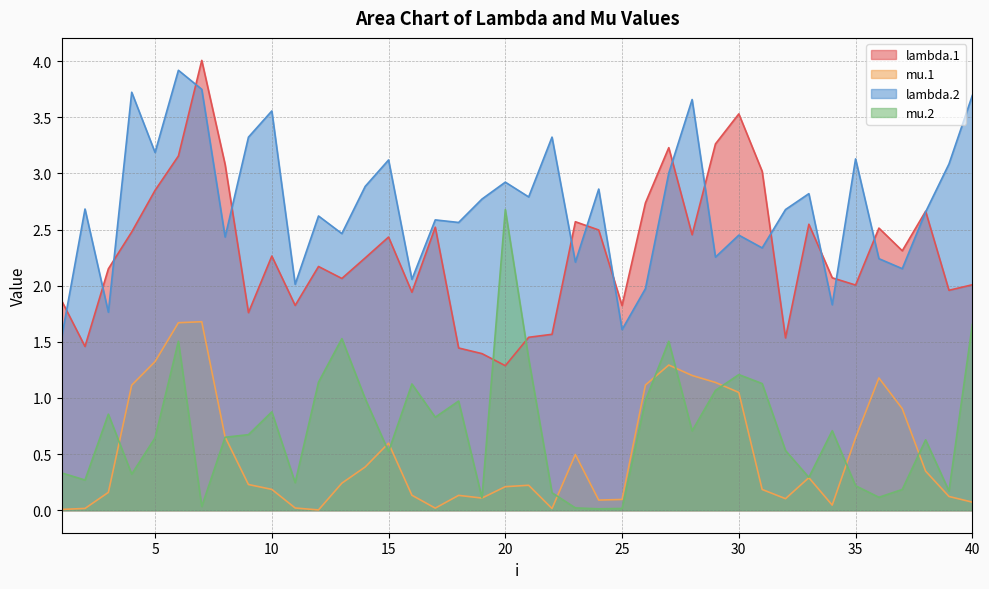

At which category is the sum across all series the highest?

6